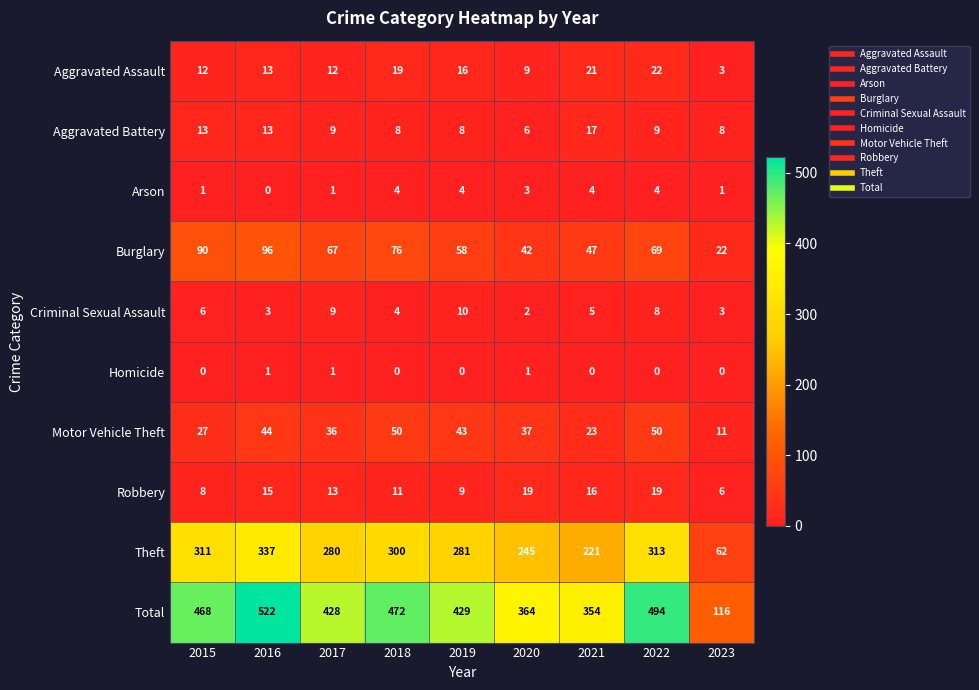

At which category is the sum across all series the highest?

2016